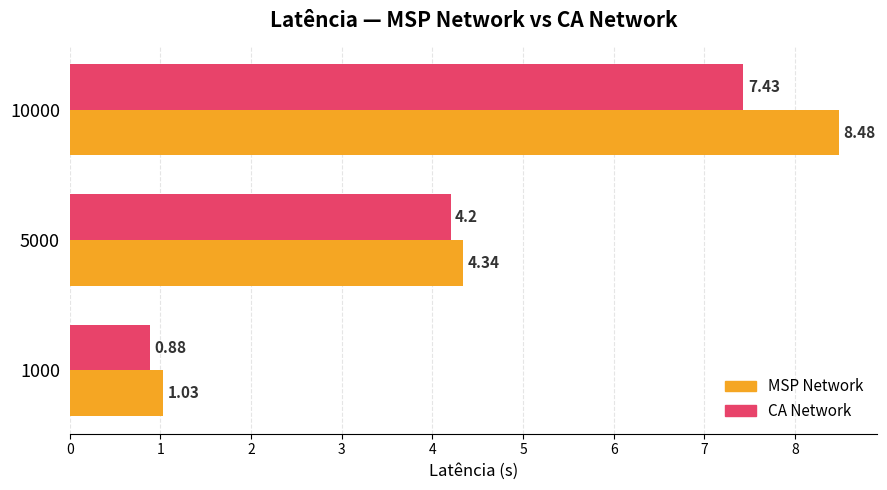

What is the total value across all series at 5000?

8.5